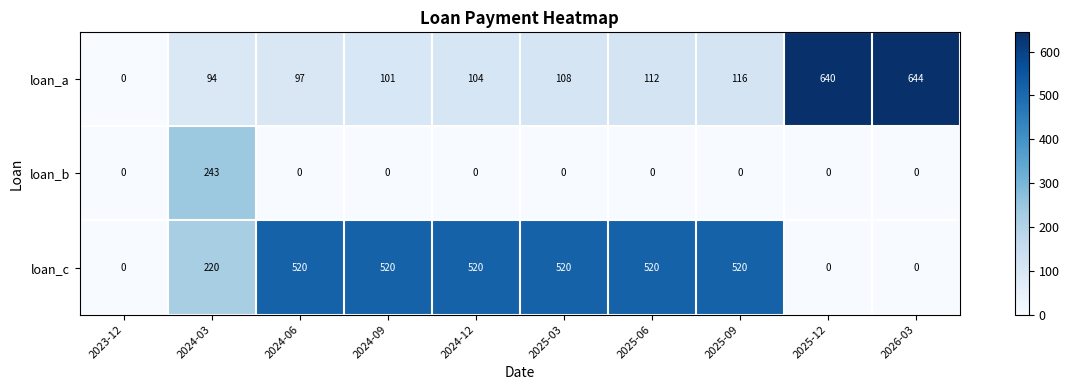

List the series in order of their peak value, highest first.

loan_a, loan_c, loan_b